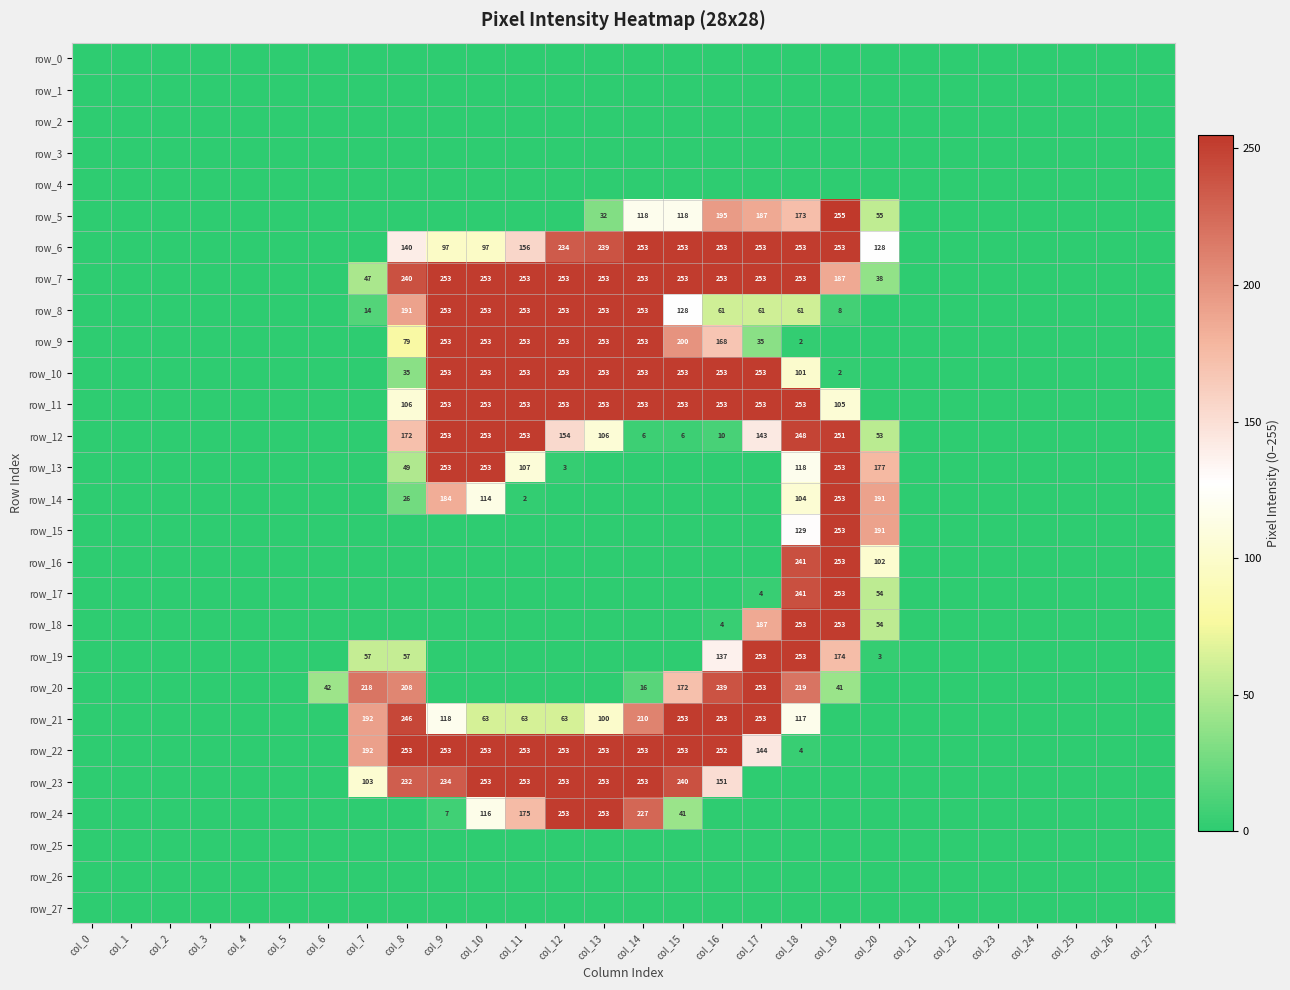

List the series in order of their peak value, highest first.

row_5, row_6, row_7, row_8, row_9, row_10, row_11, row_12, row_13, row_14, row_15, row_16, row_17, row_18, row_19, row_20, row_21, row_22, row_23, row_24, row_0, row_1, row_2, row_3, row_4, row_25, row_26, row_27